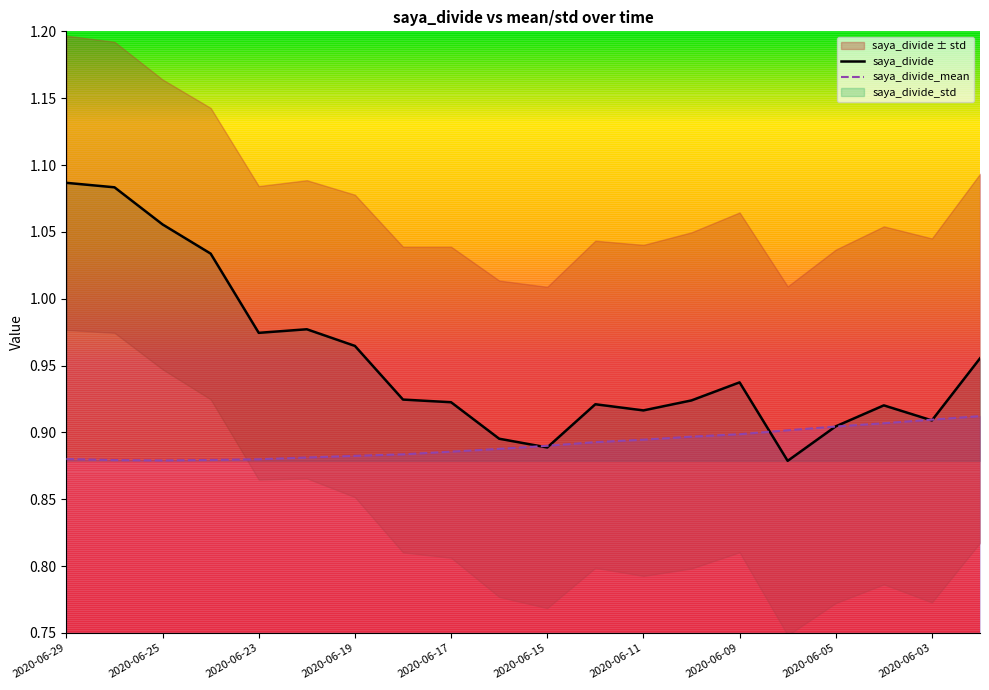

At how many categories does at least one series exceed 0?

20